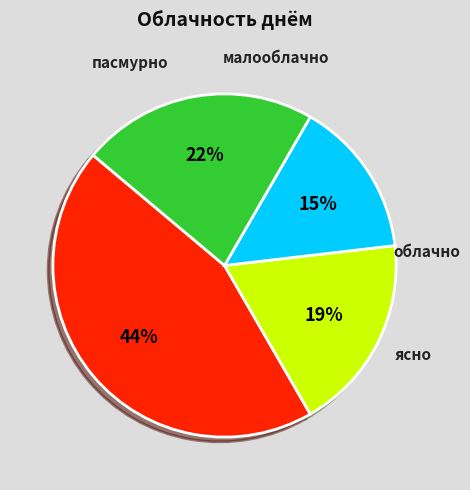

Does any single category account for the majority?

No